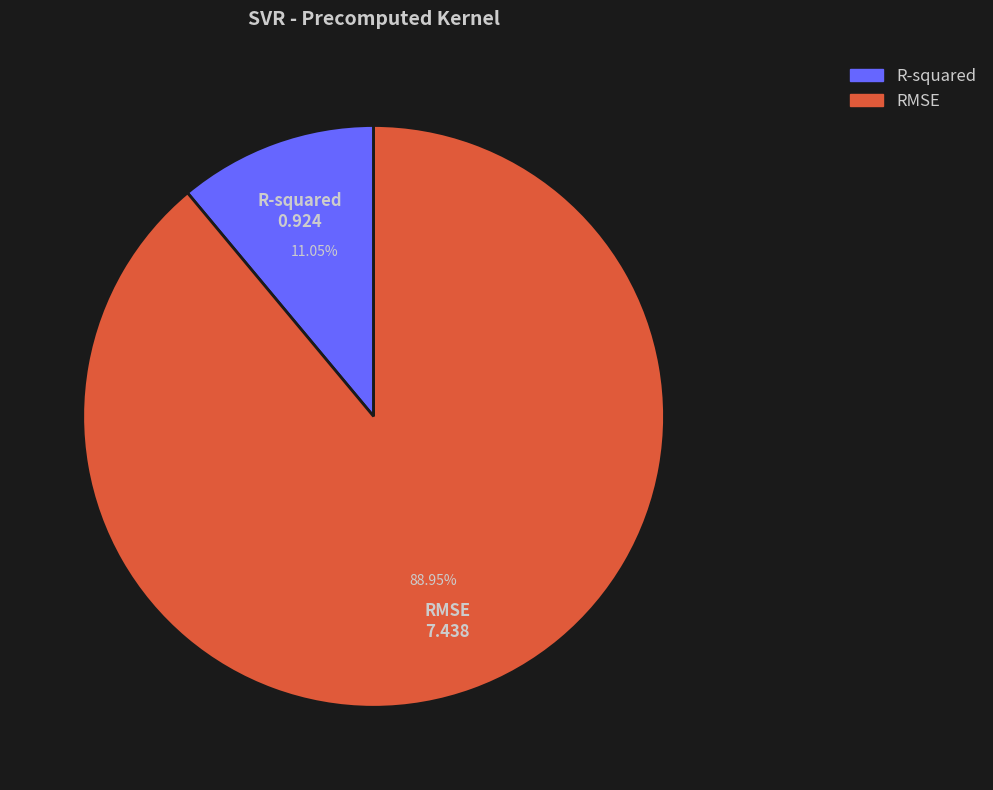

To the nearest percent, what percentage of the pie is R-squared?

11%